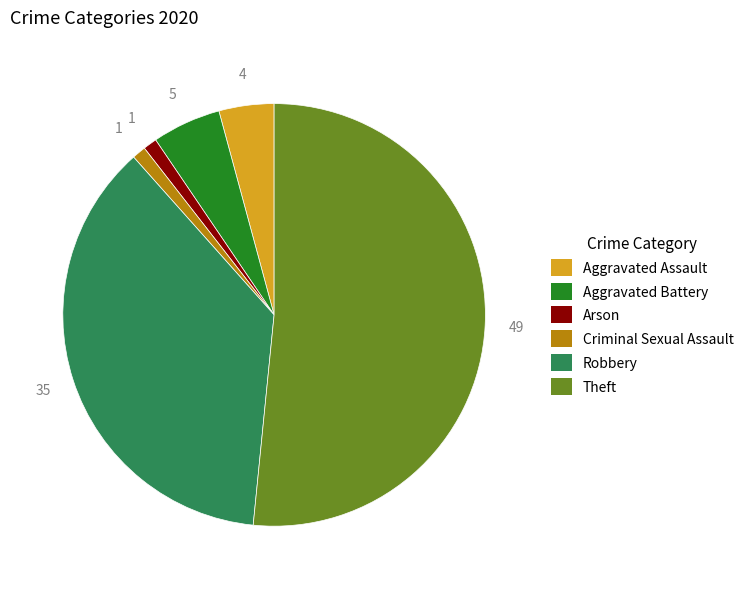

Which category accounts for the majority?

Theft